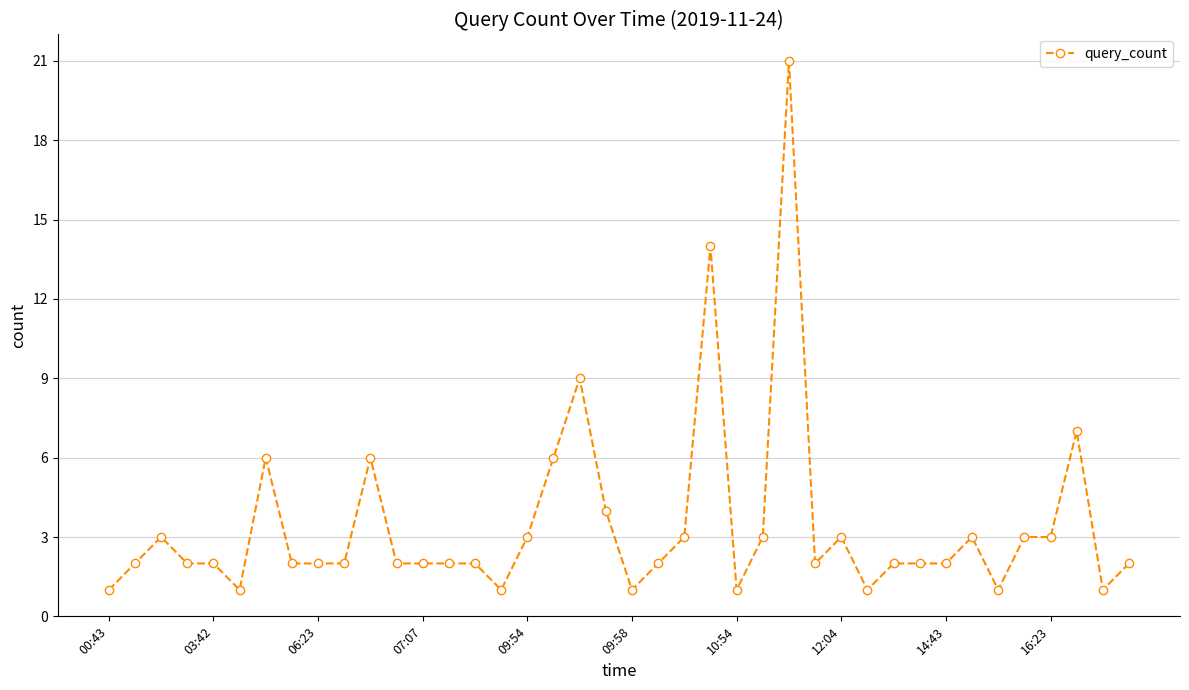

How many data points does each series have?

40